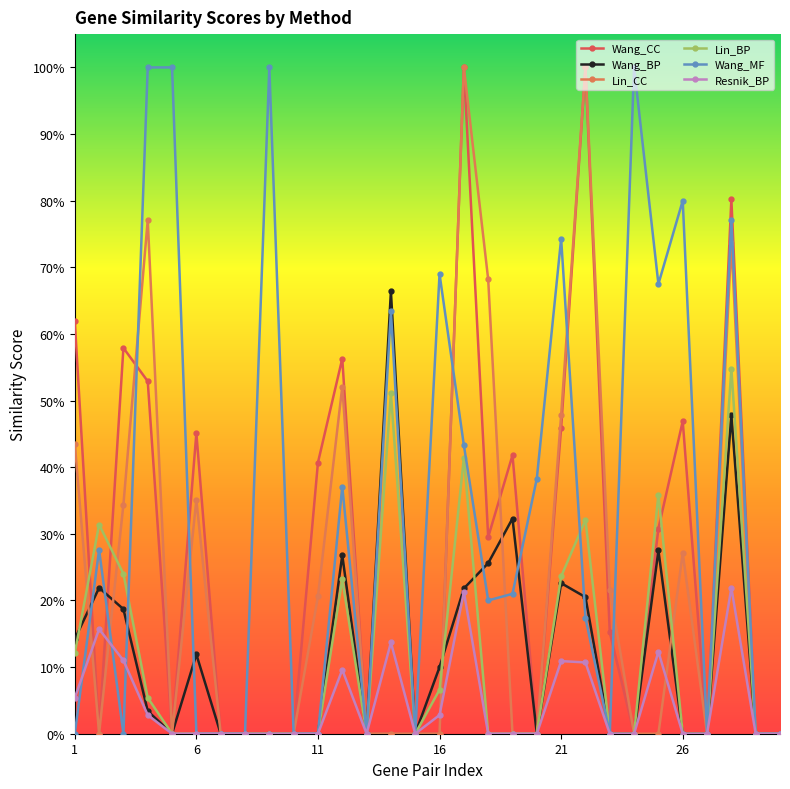

What is the average value of the Wang_MF series?

0.3